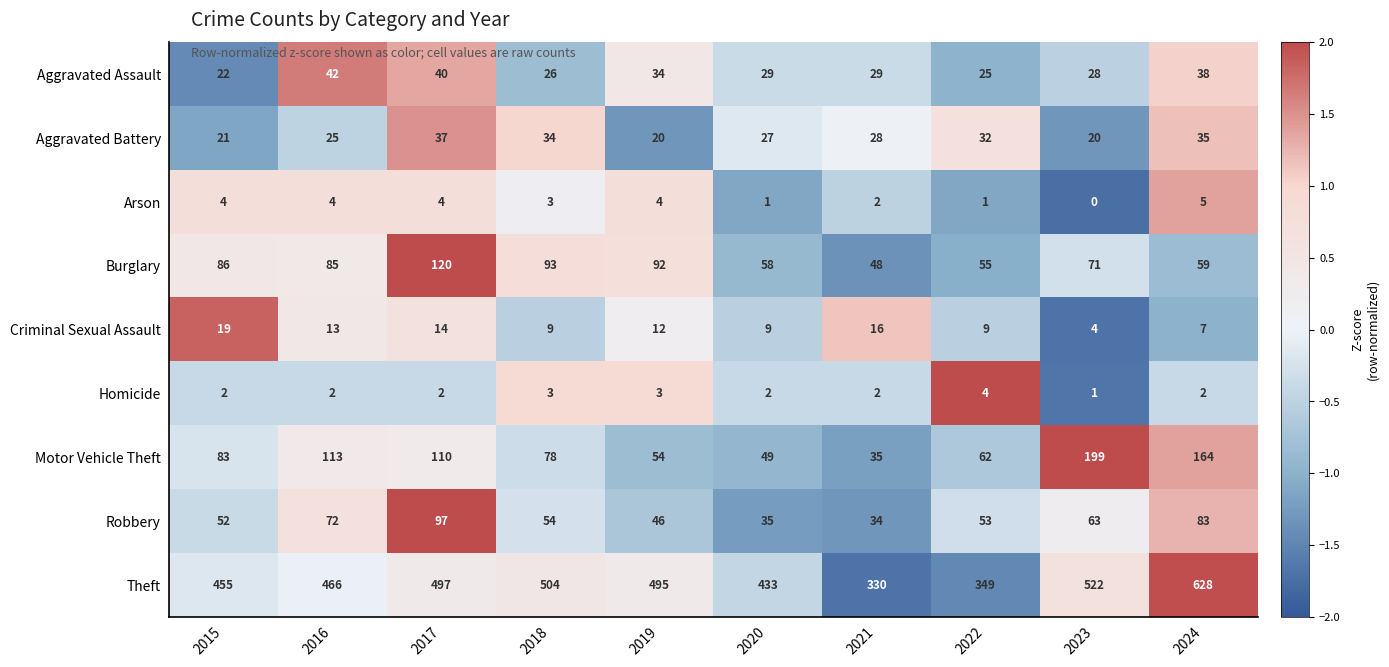

Which series changed the most between 2020 and 2021?

Theft